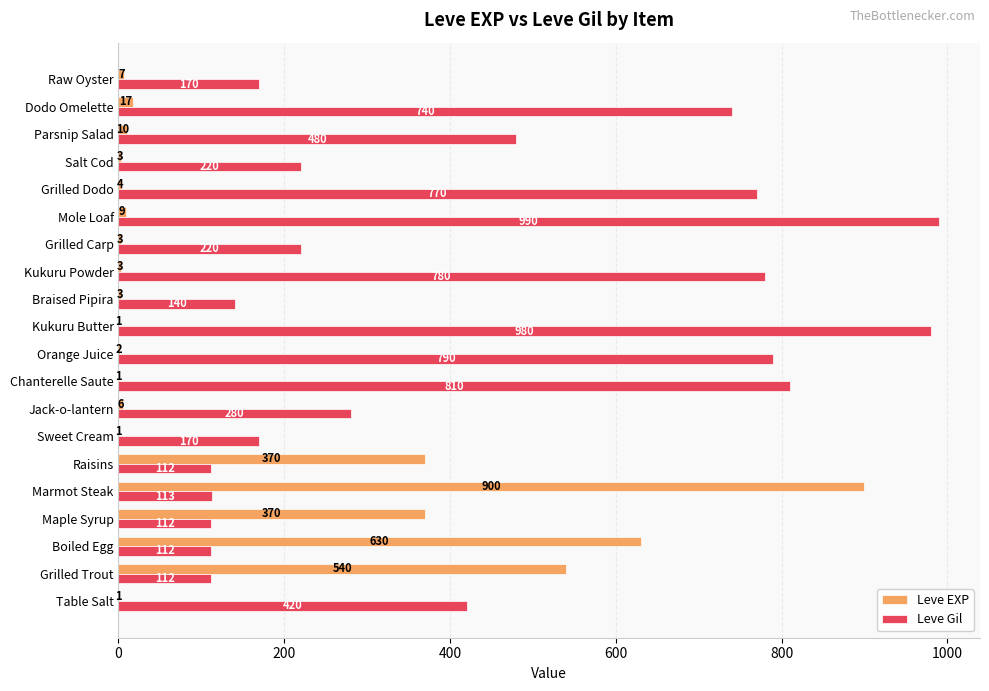

What is the sum of all Leve Gil values?

8521